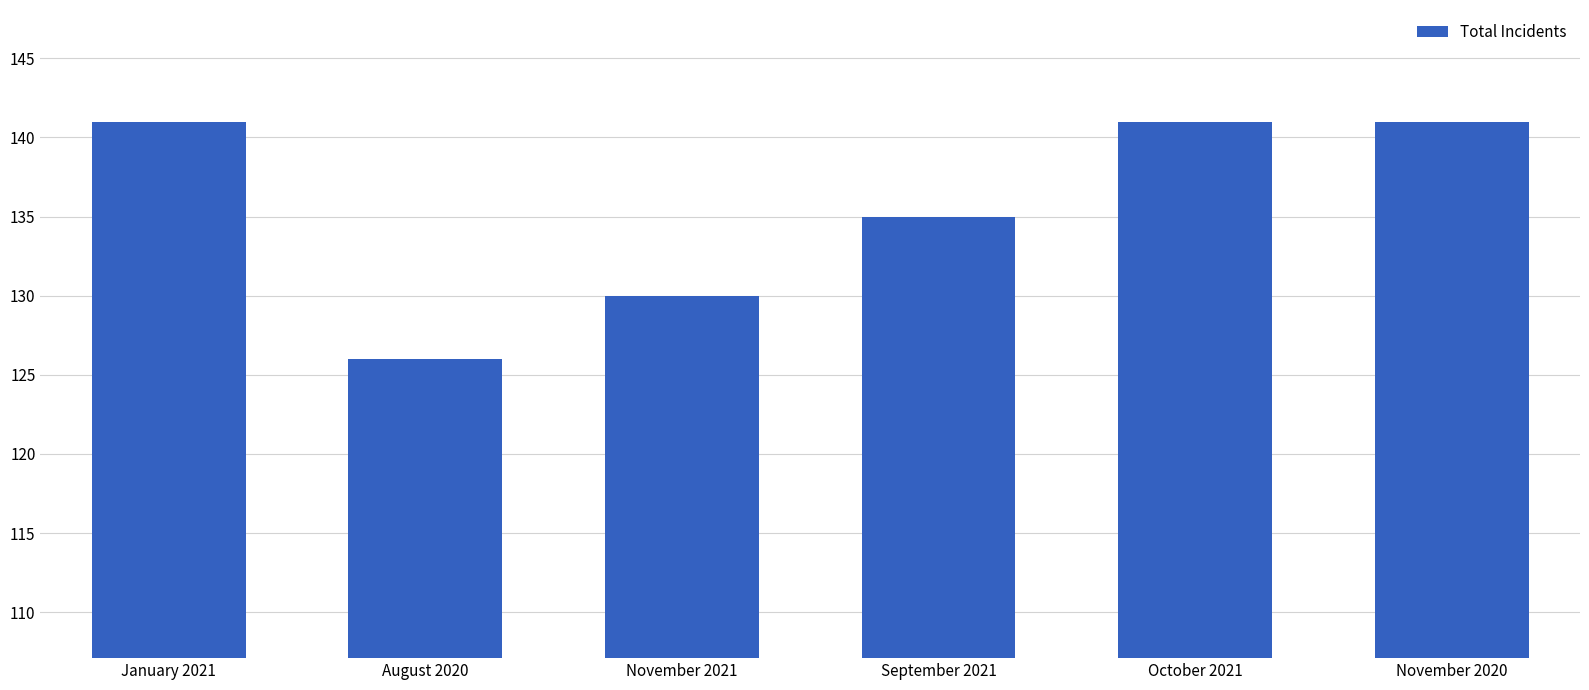

Is it true that the value at November 2021 is 130?

True